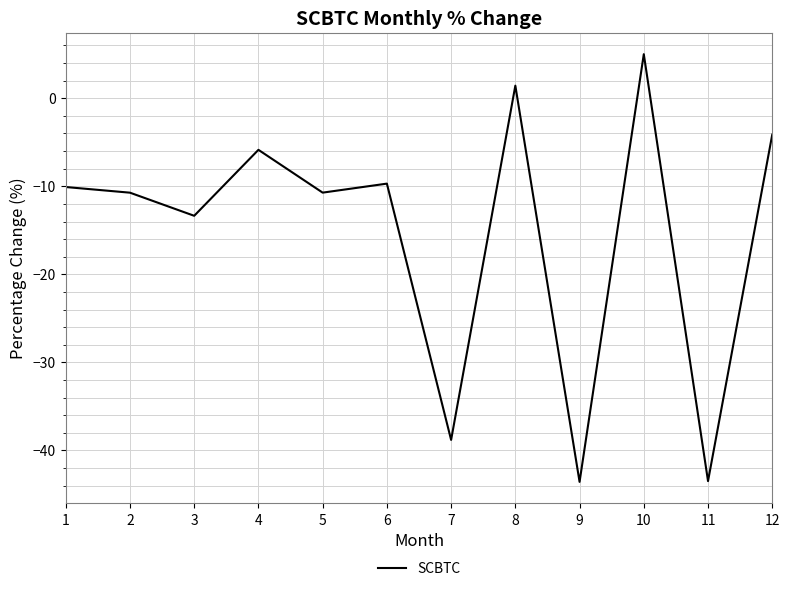

Is it true that the value at 2 is -2.7?

False